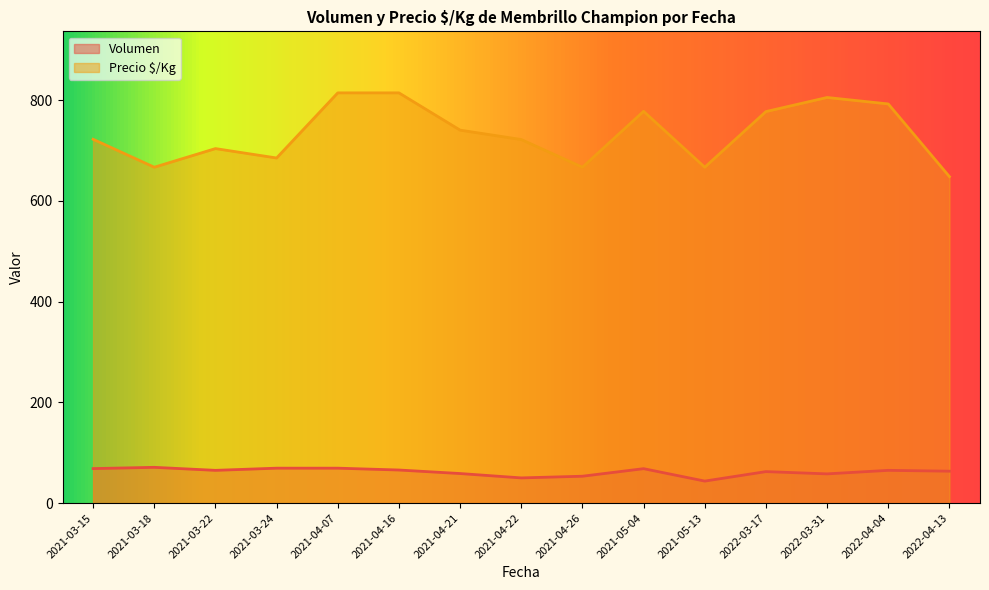

The value of Volumen at 2021-03-15 is 67. True or false?

True